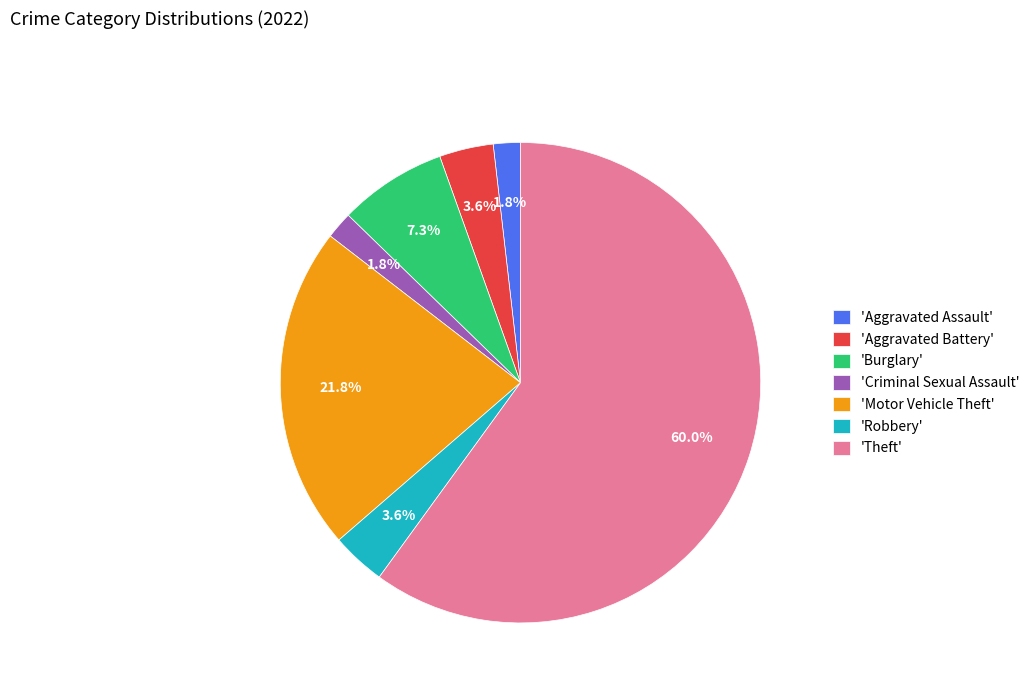

How much of the chart is everything except 'Aggravated Assault'?

98.2%